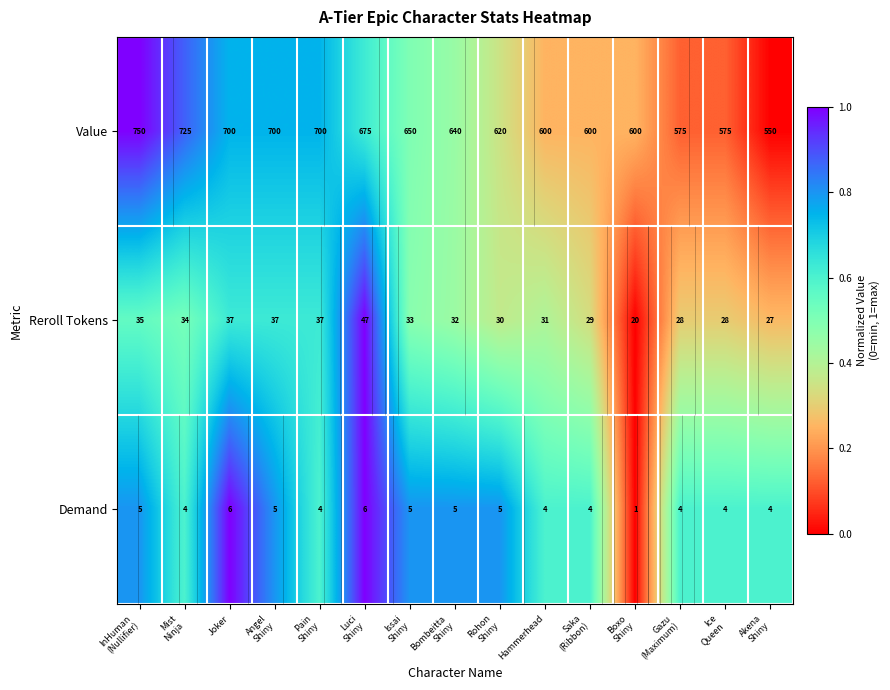

Is it true that Demand equals 0.8 at Rohon Shiny?

True